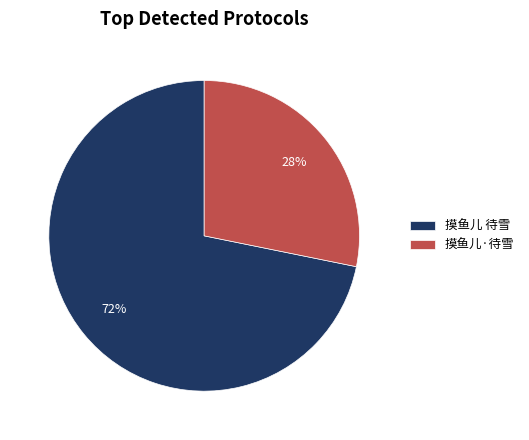

What is the largest slice in the pie chart?

摸鱼儿 待雪